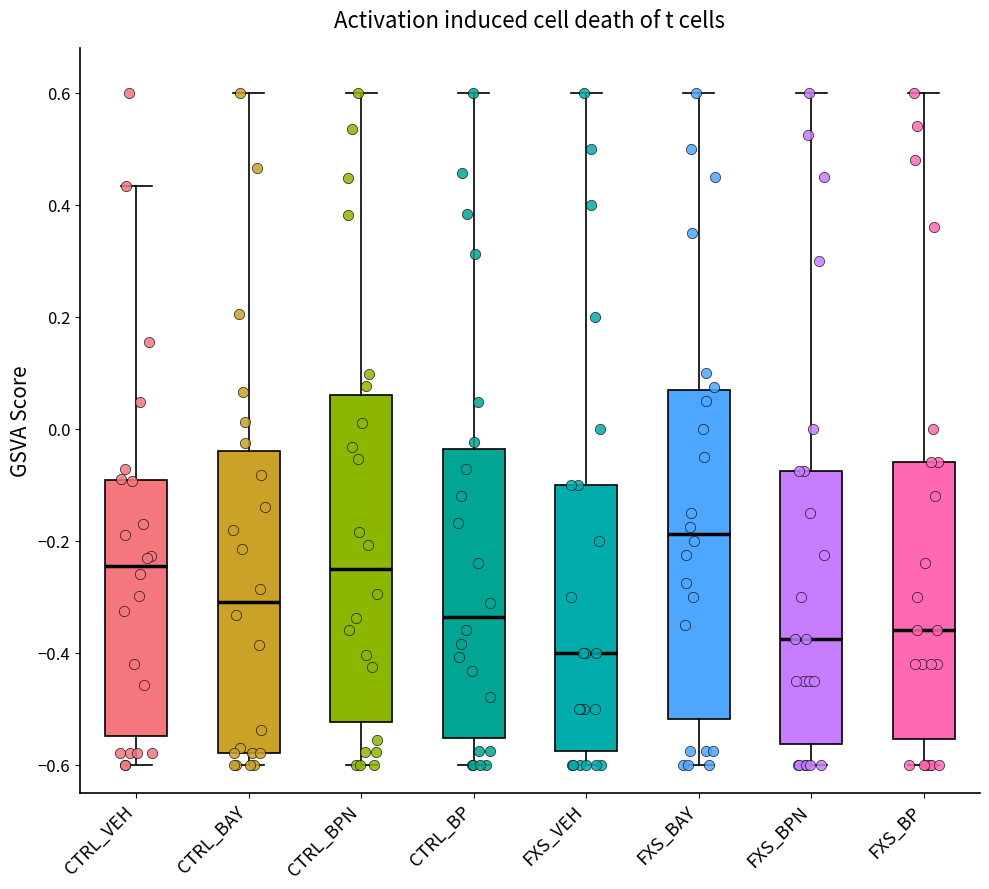

Where does the median line of the box for CTRL_BPN sit on the y-axis? The values are not printed on the chart, so give them approximately, as read against the axis.

-0.26